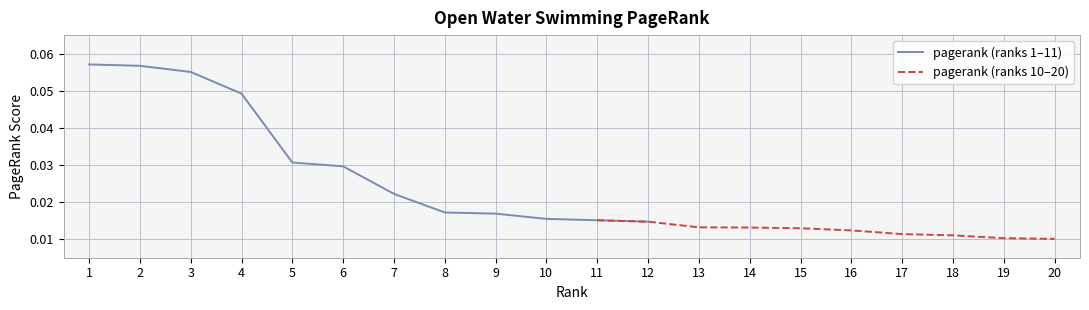

Which label corresponds to the smallest value in the chart?

20